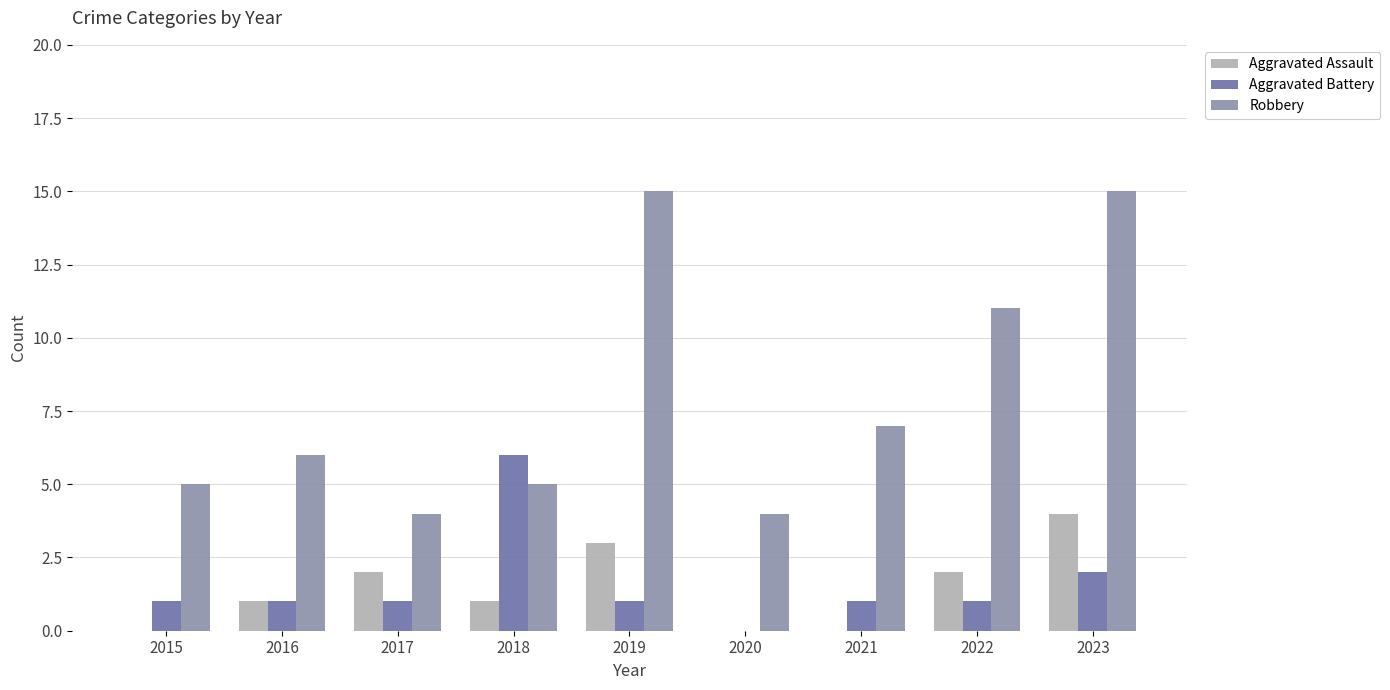

Between 2018 and 2019, which series saw the biggest shift?

Robbery